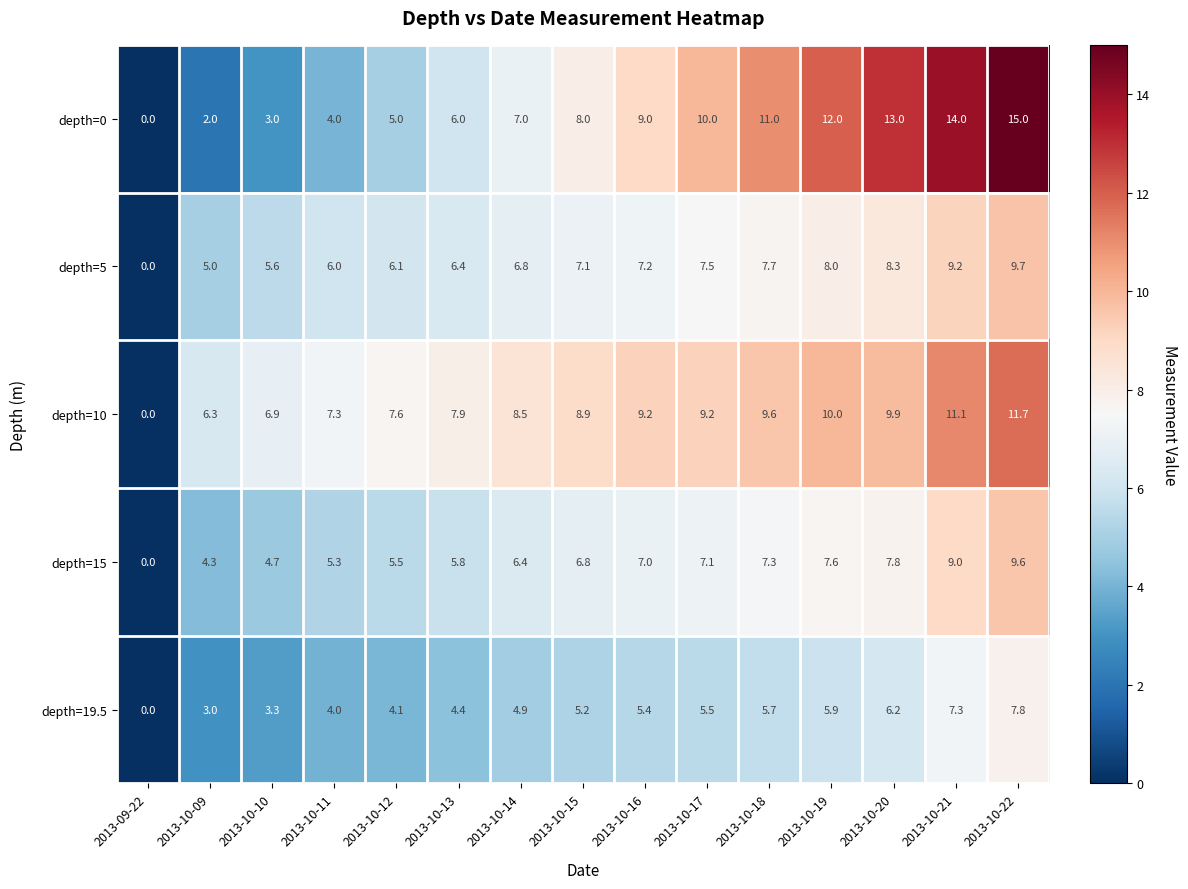

At which category is the sum across all series the highest?

2013-10-22